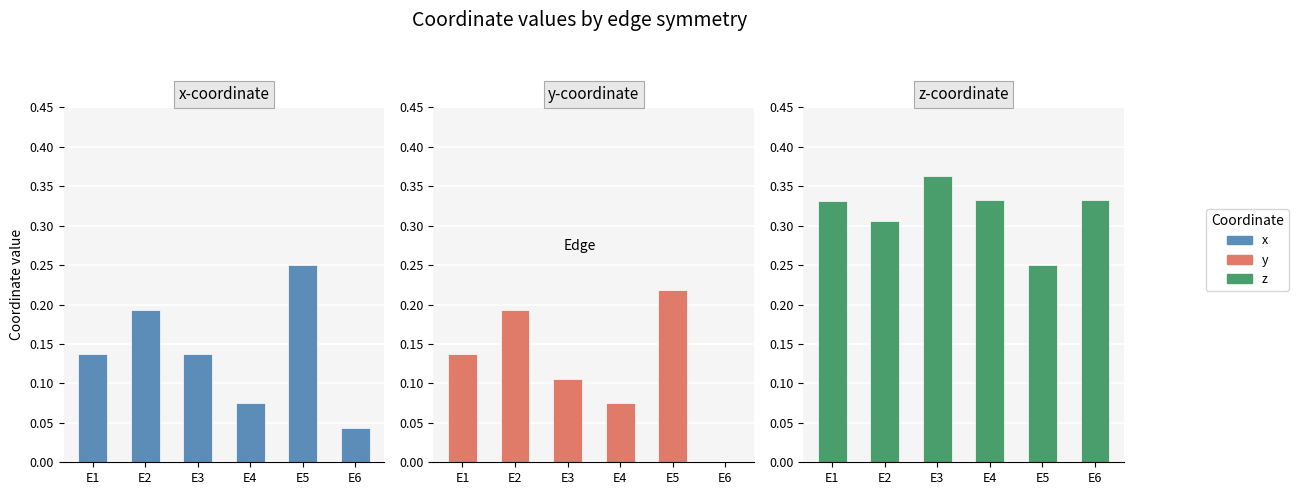

Between E1 and E5, which series saw the biggest shift?

x